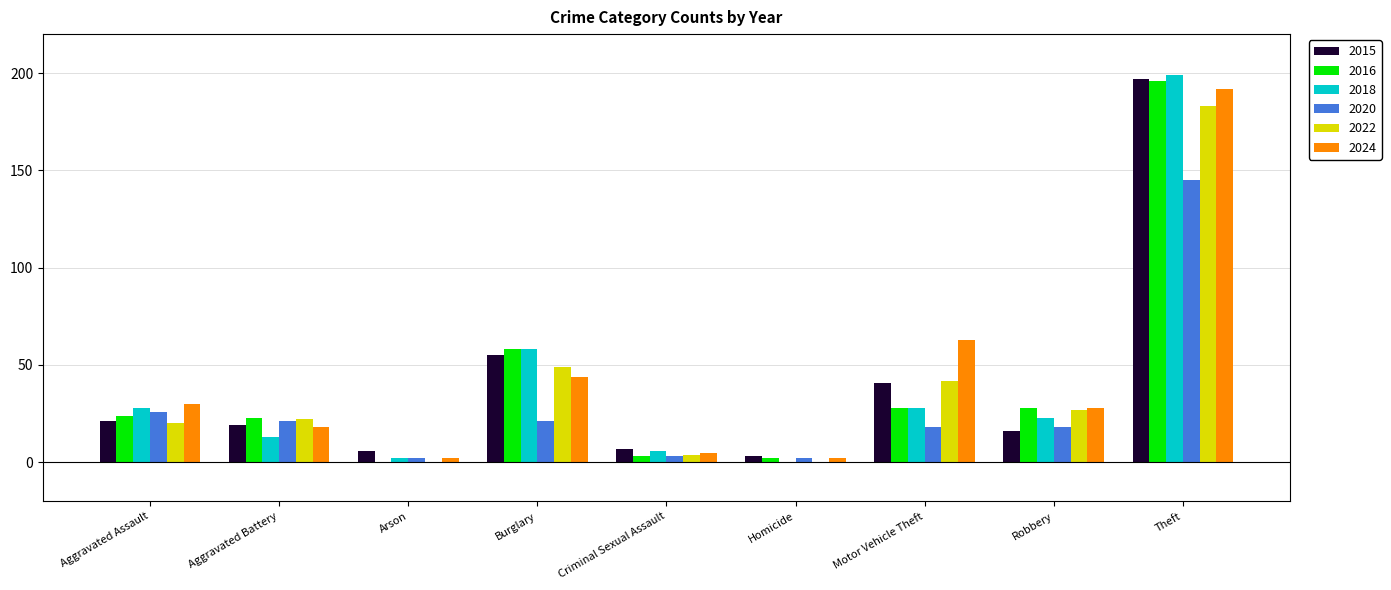

What is the approximate value of 2018 at Robbery, to the nearest 5?

25